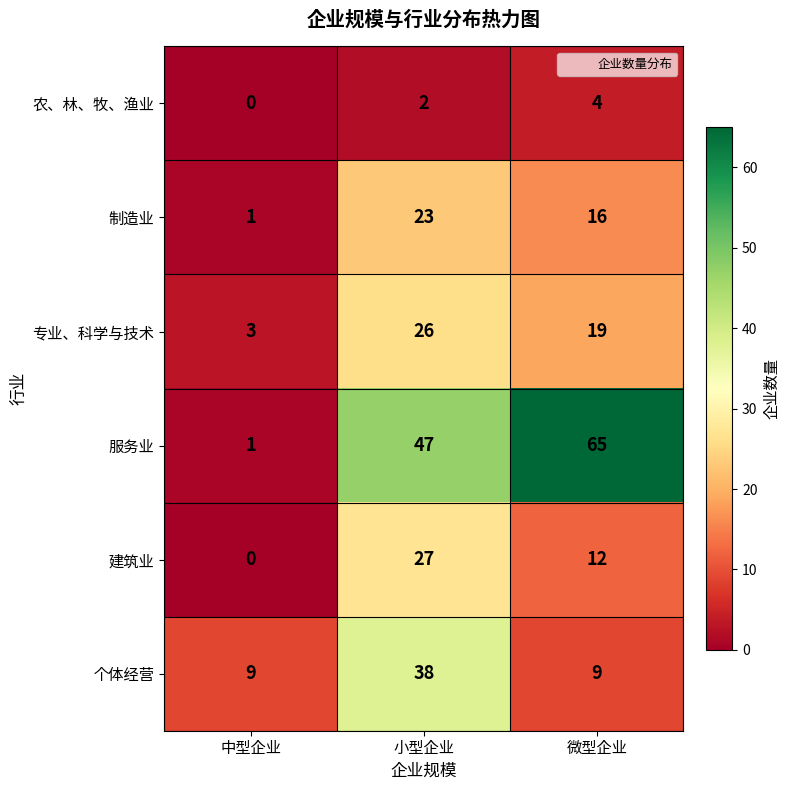

How many 农、林、牧、渔业 values are between 0 and 4?

3